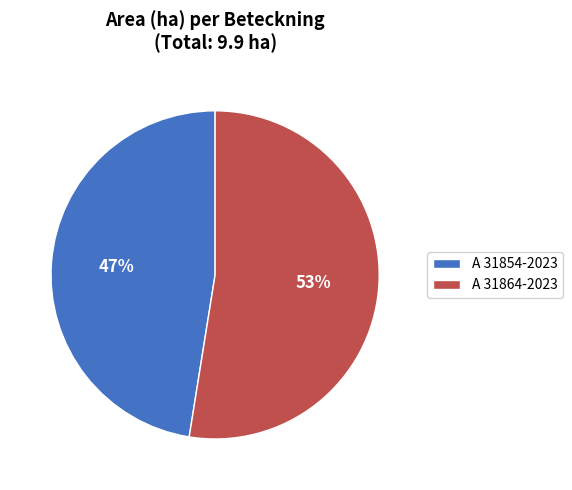

Does A 31864-2023 account for over 50% of the chart?

Yes